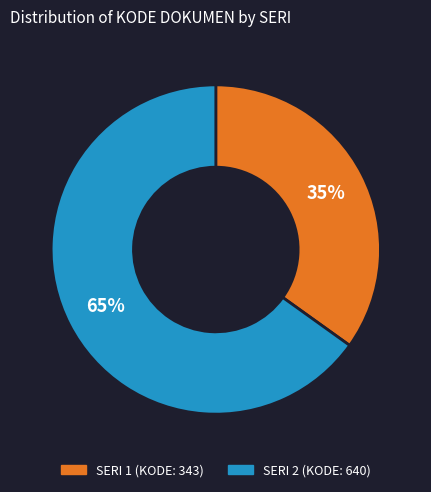

Does any single category account for the majority?

Yes